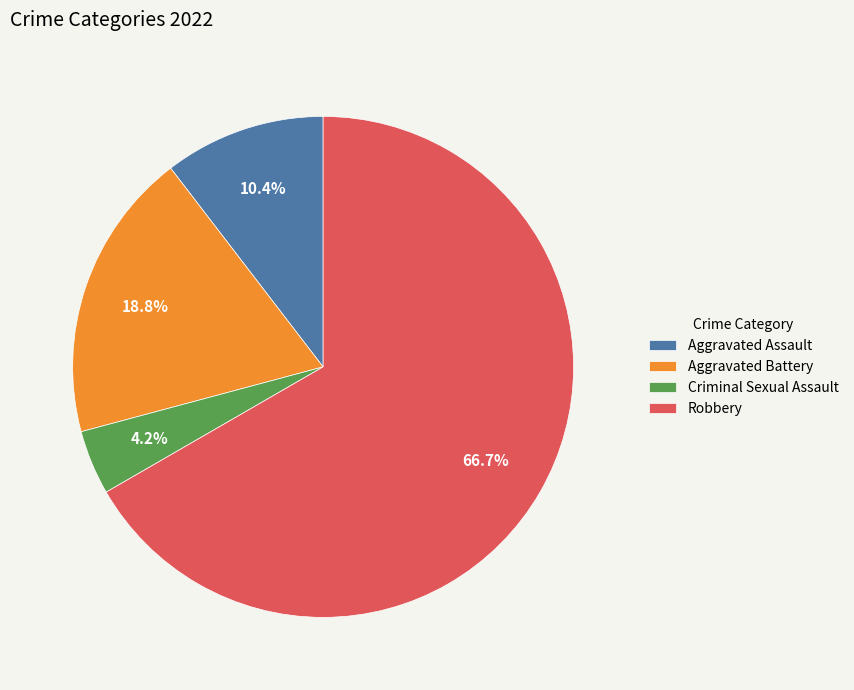

To the nearest percent, what is the average slice percentage?

25%